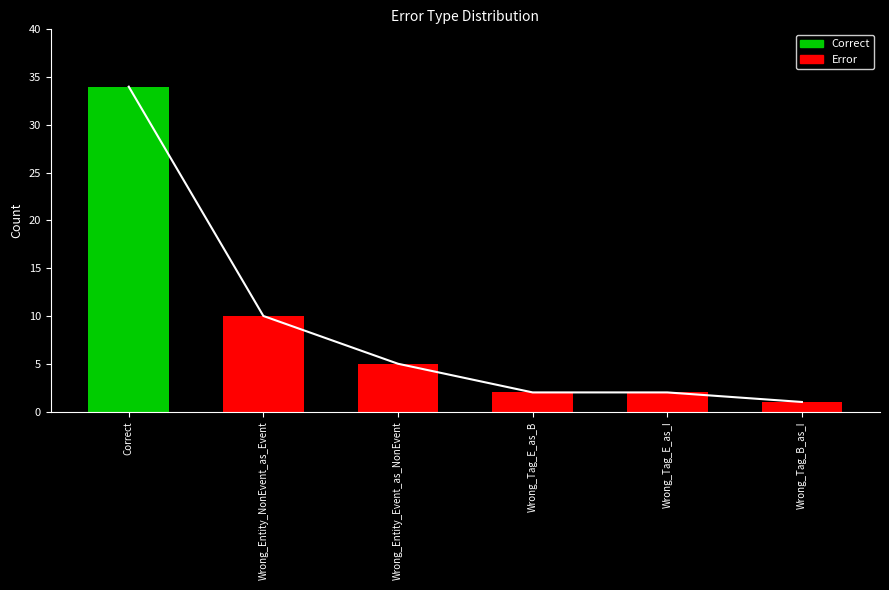

List the labels in order of value, largest first.

Correct, Wrong_Entity_NonEvent_as_Event, Wrong_Entity_Event_as_NonEvent, Wrong_Tag_E_as_B, Wrong_Tag_E_as_I, Wrong_Tag_B_as_I